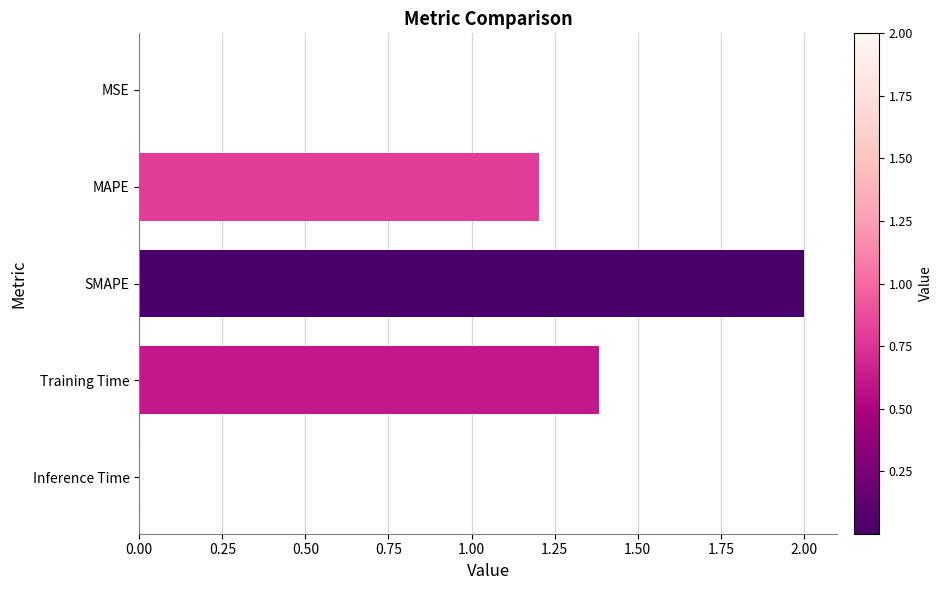

The value at MAPE is 1.2. True or false?

True